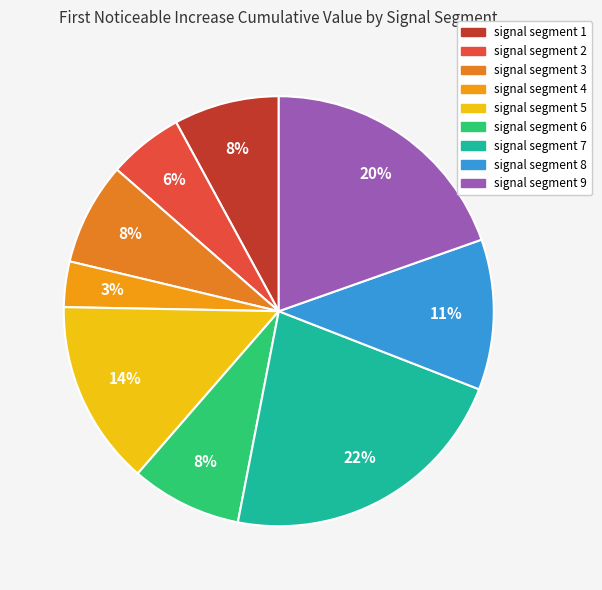

What percentage is the signal segment 4 slice, to the nearest percent?

3%